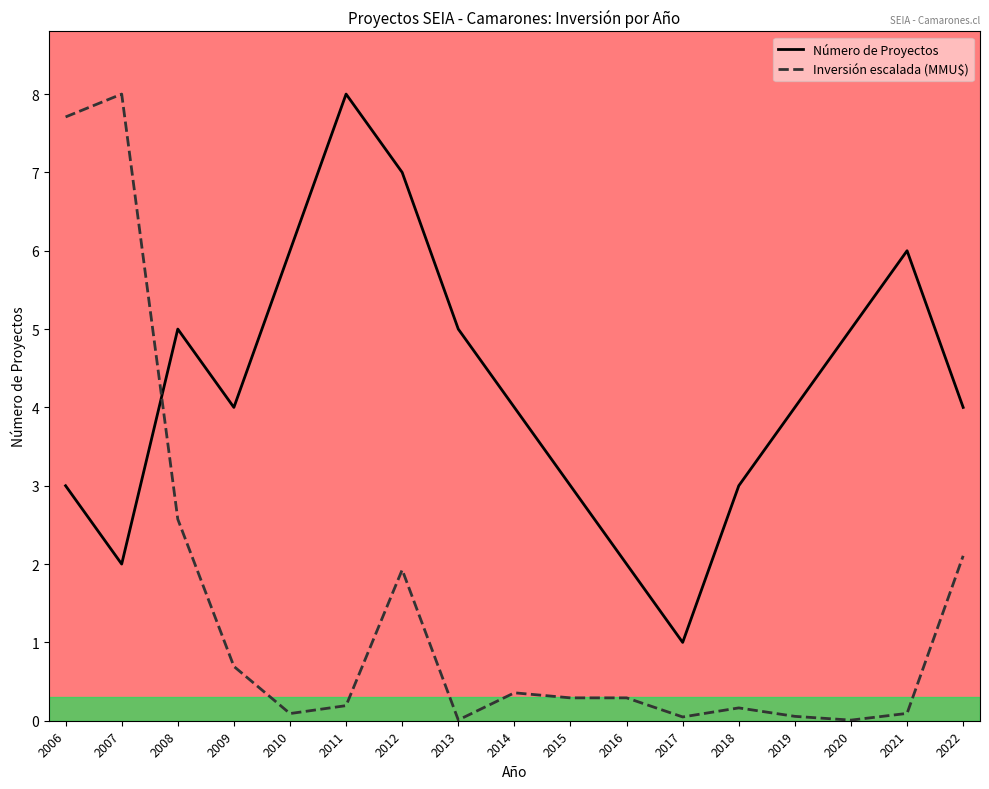

What is the lowest value of the Número de Proyectos series?

1.0